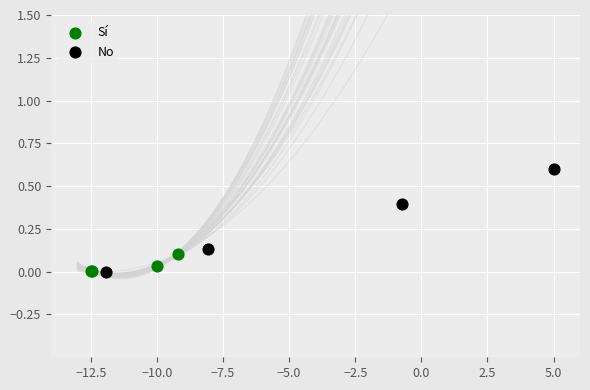

What are all the series names shown in the legend?

Sí, No